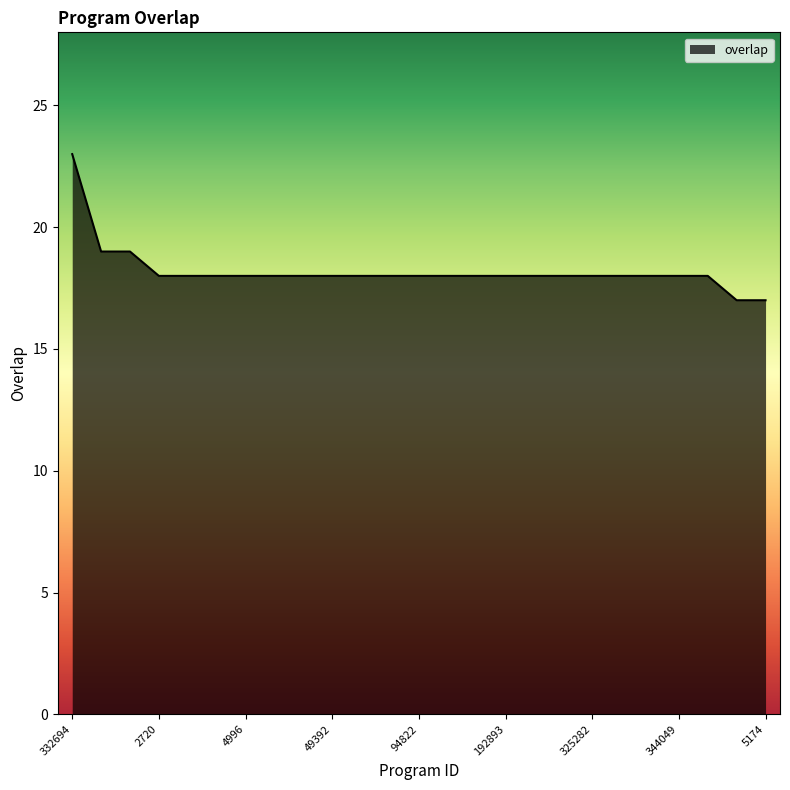

What is the difference between the maximum and minimum values?

6